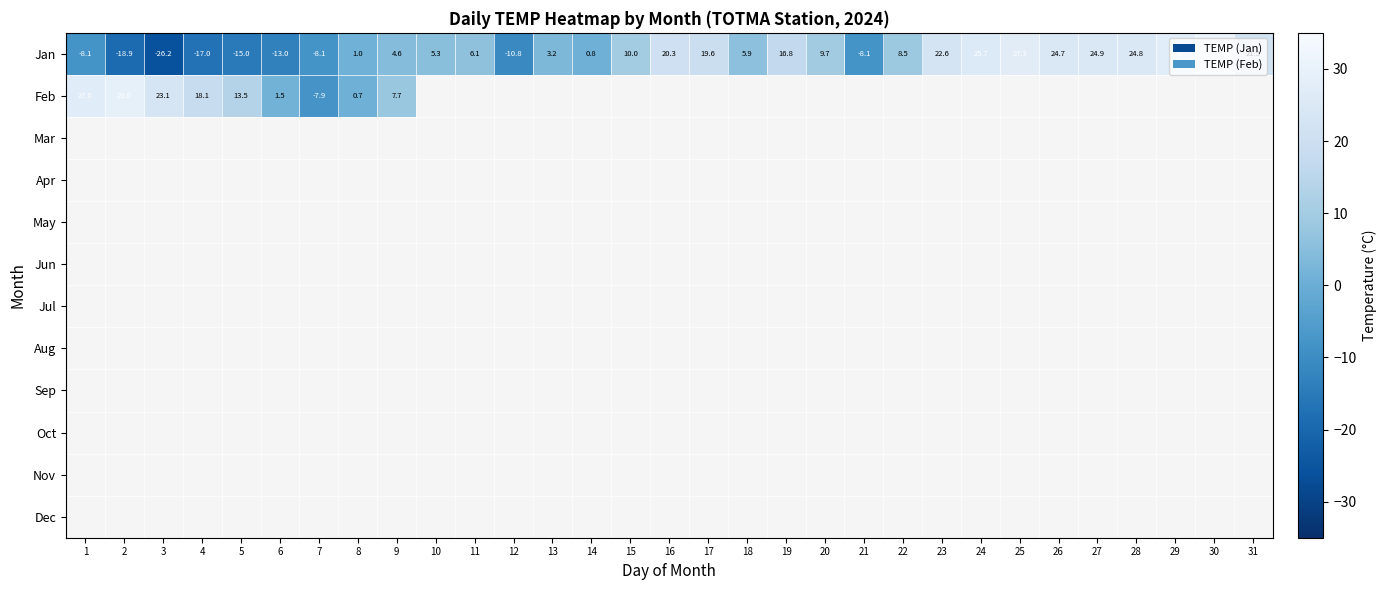

How many distinct data groups are displayed?

12